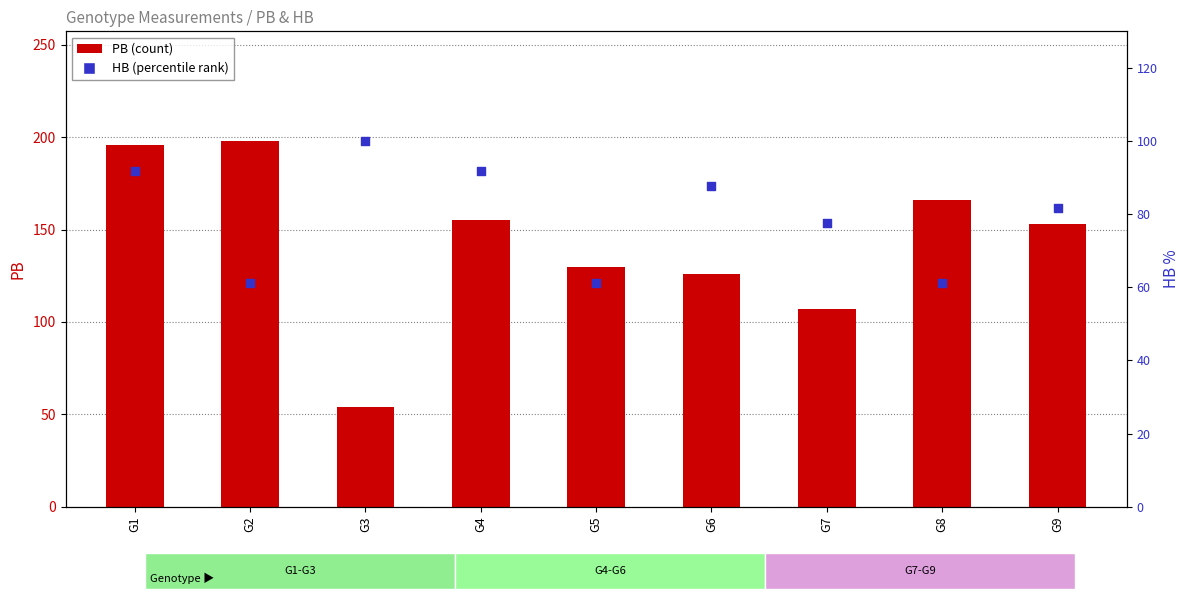

What is the total value across all series at G1?

287.8